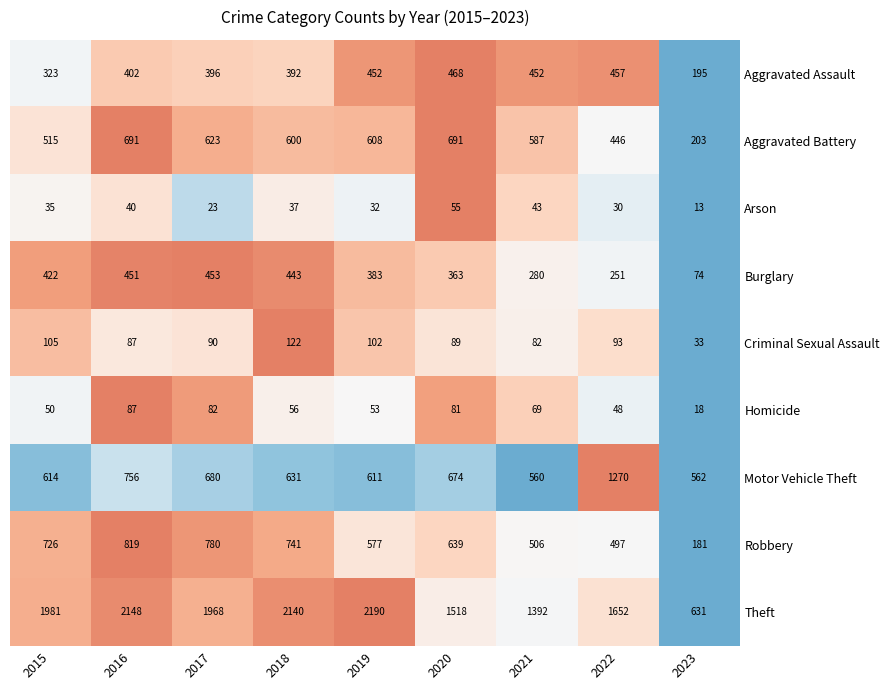

The Robbery series shows 181 at 2023. True or false?

True